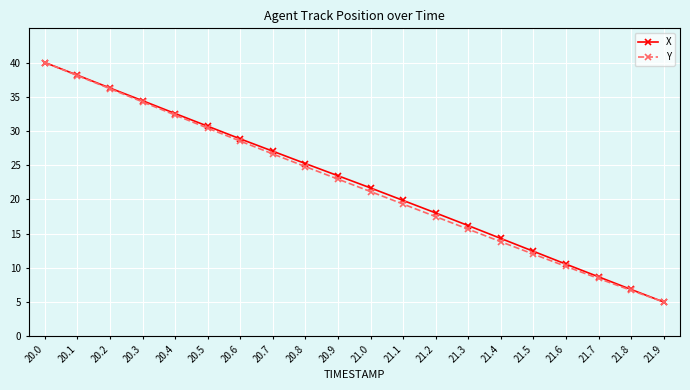

What is the label of the 13th point from the left?

21.2